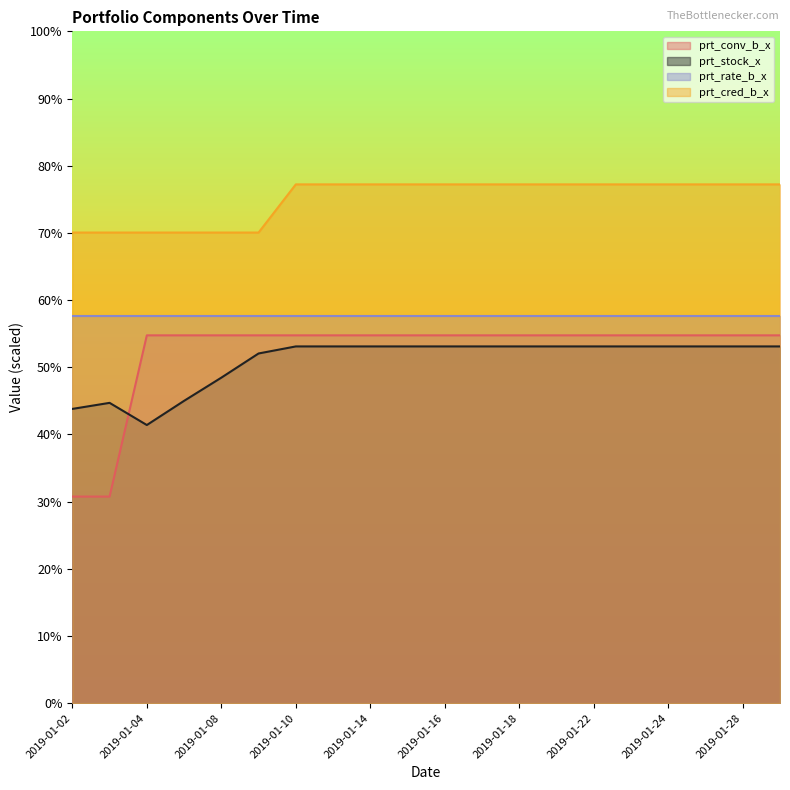

How many values in the prt_conv_b_x series exceed 54?

18